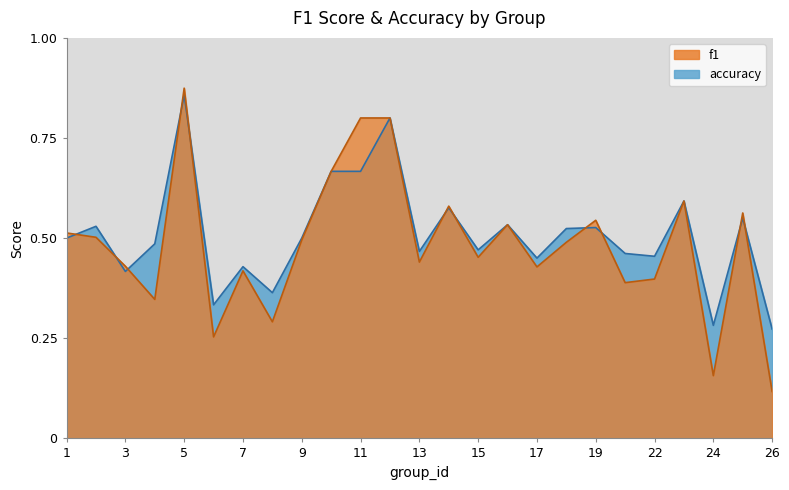

The f1 series shows 0.1 at 17. True or false?

False